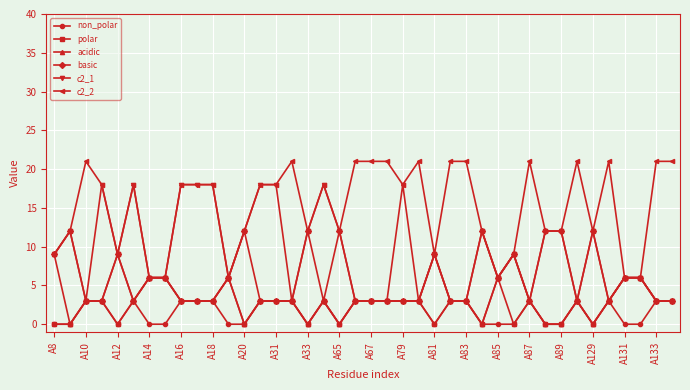

Rank the series by their maximum value, from lowest to highest.

non_polar, polar, acidic, basic, c2_1, c2_2